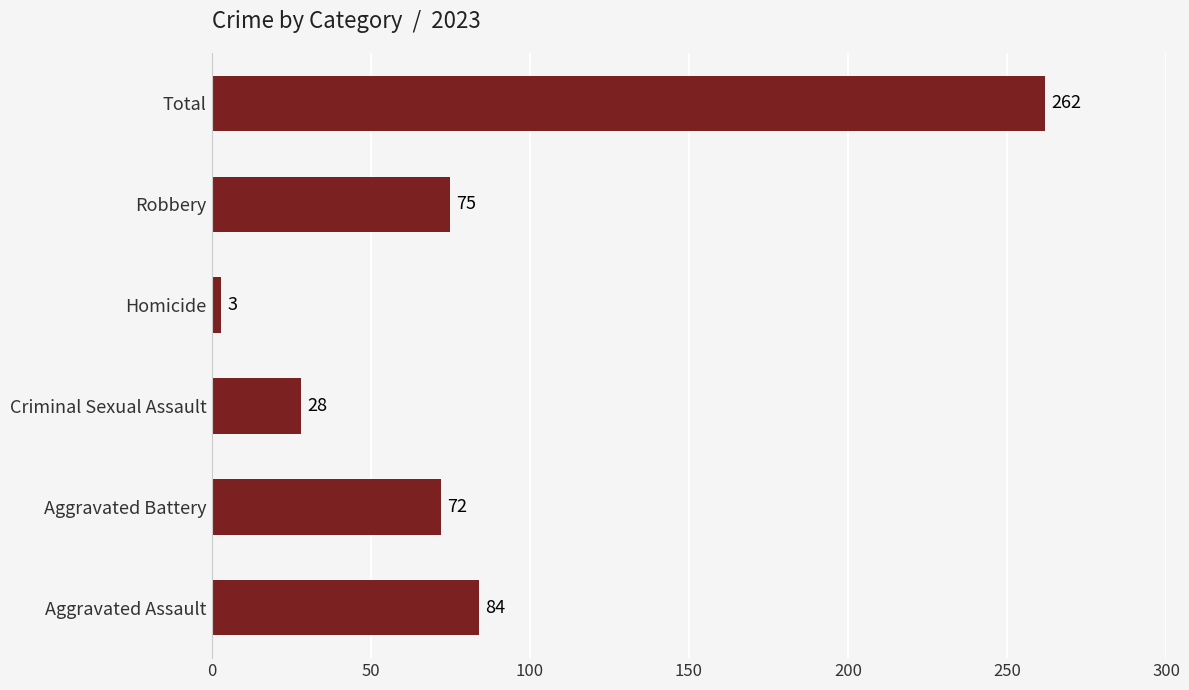

What value does the data have at Homicide?

3